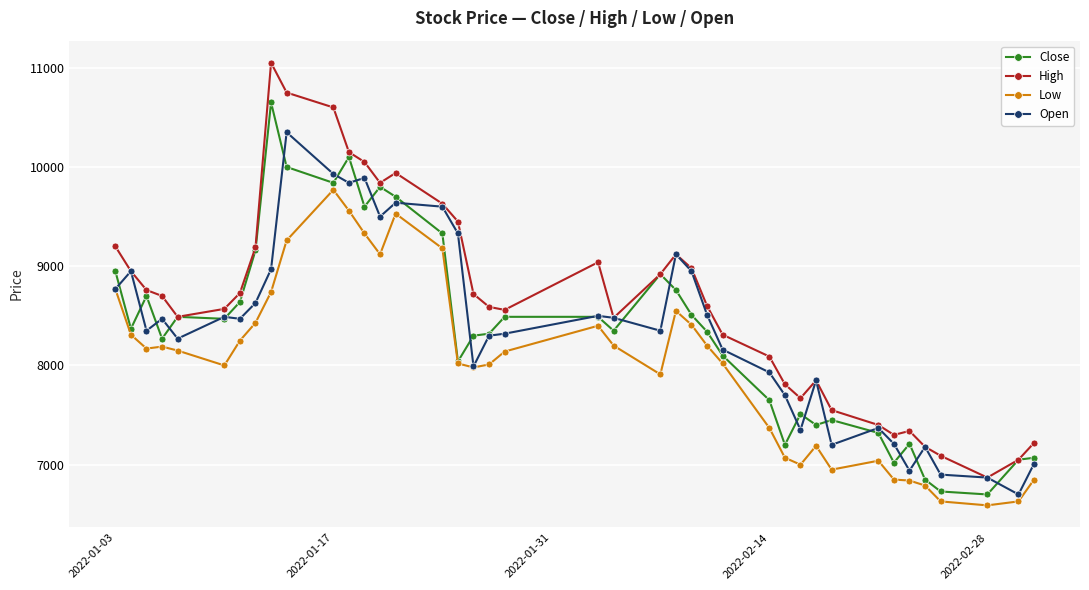

What is the value of the Open point at the 34th from the left?

7210